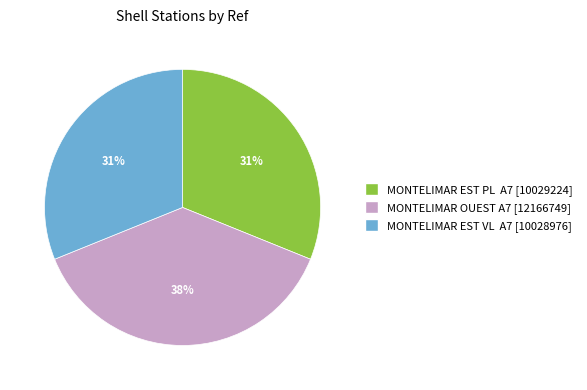

Between MONTELIMAR EST PL A7 and MONTELIMAR OUEST A7, which is larger?

MONTELIMAR OUEST A7